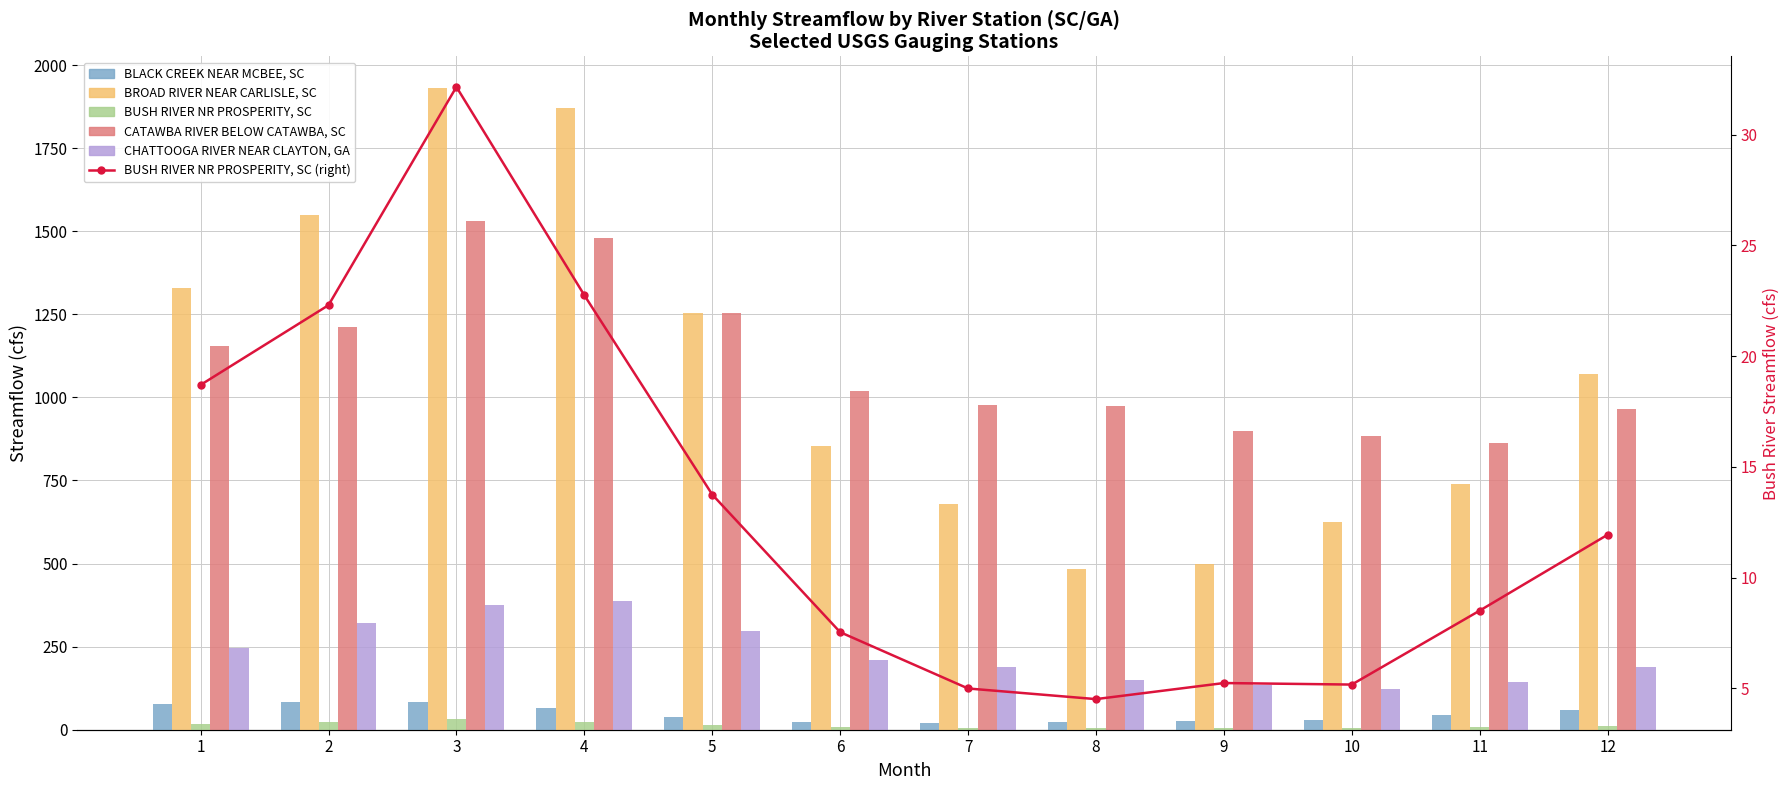

Which category has the highest value in the CHATTOOGA RIVER NEAR CLAYTON, GA series?

4